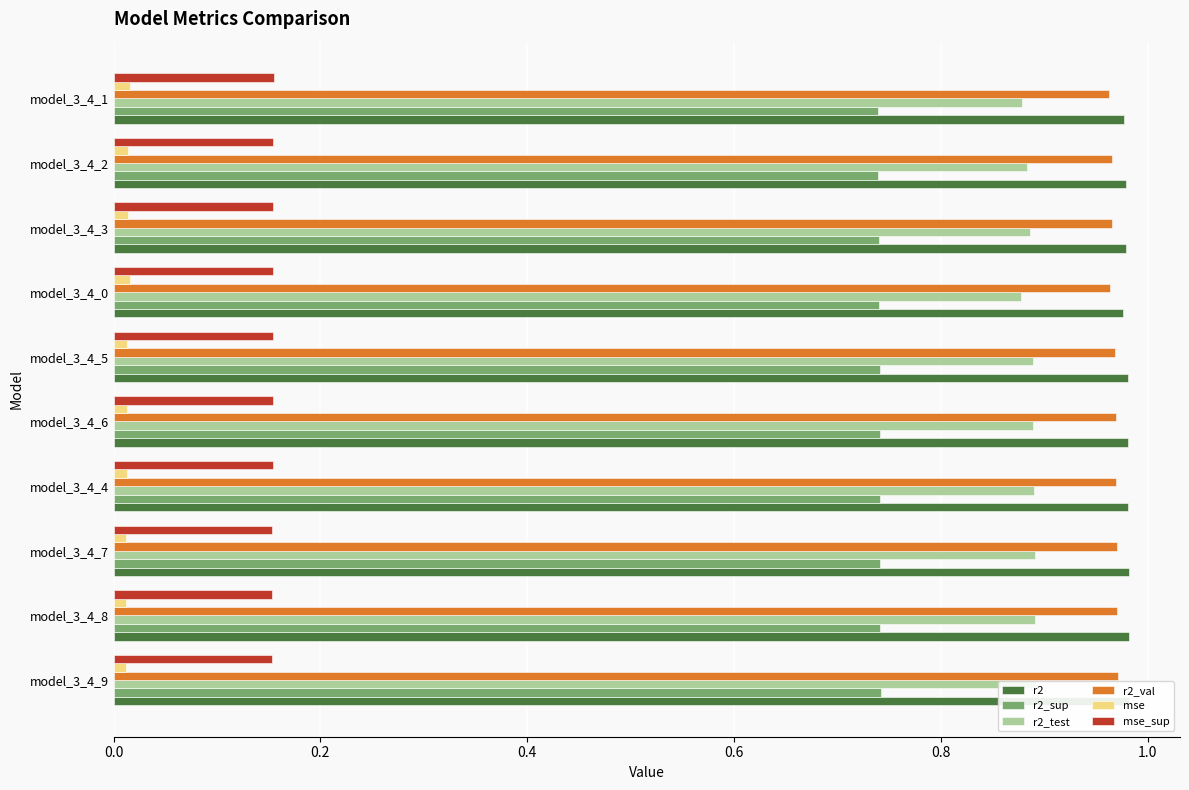

How many data points does each series have?

10